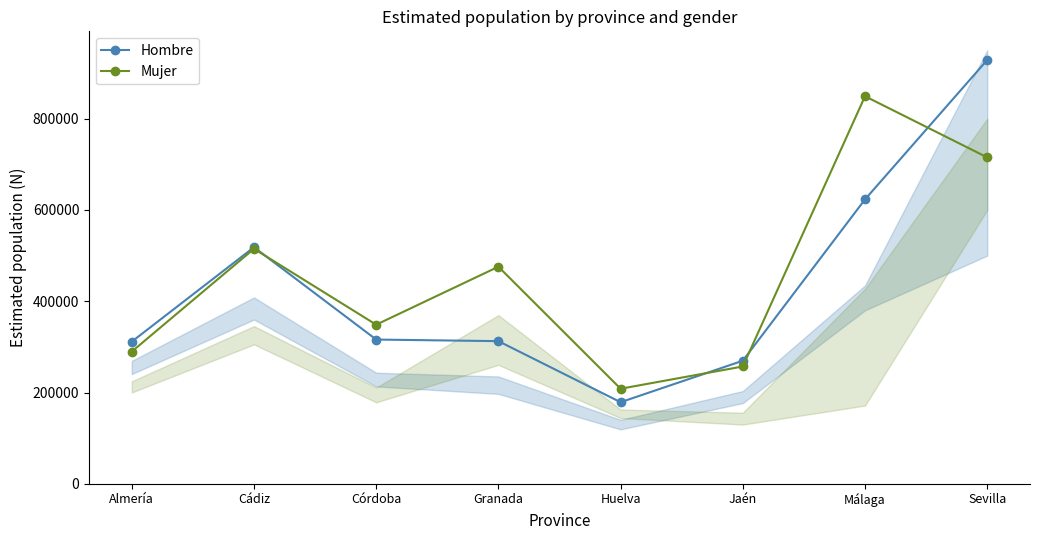

How many lines are shown in the chart?

2